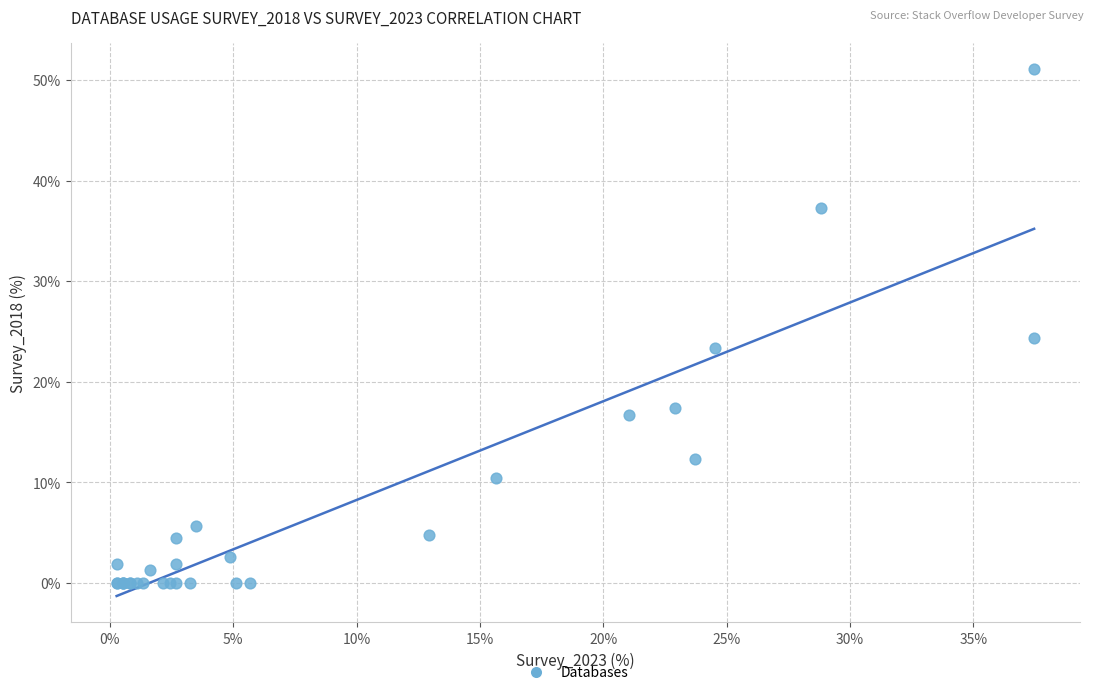

What Y value in the scatter plot is closest to 25?

24.3